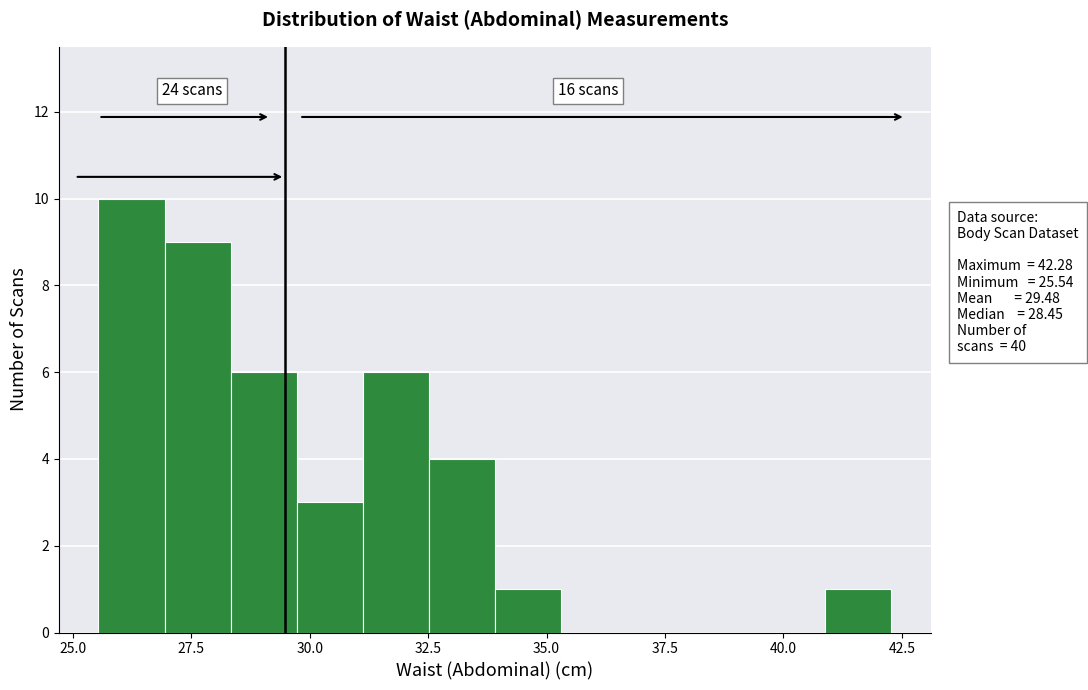

Read against the x-axis, roughly where is the centre of the tallest bar?

26.0